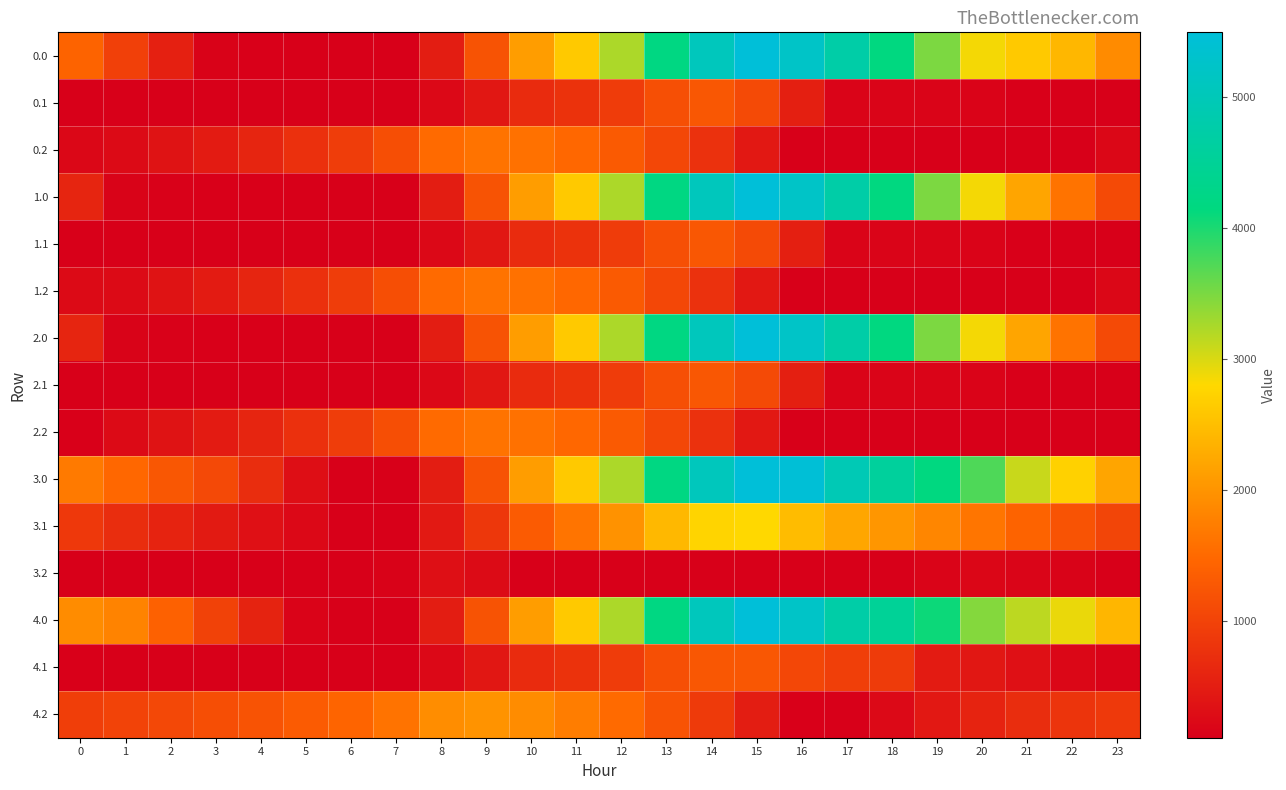

List the series in order of their peak value, highest first.

0.0, 1.0, 2.0, 3.0, 4.0, 3.1, 4.2, 0.2, 1.2, 2.2, 0.1, 1.1, 2.1, 4.1, 3.2